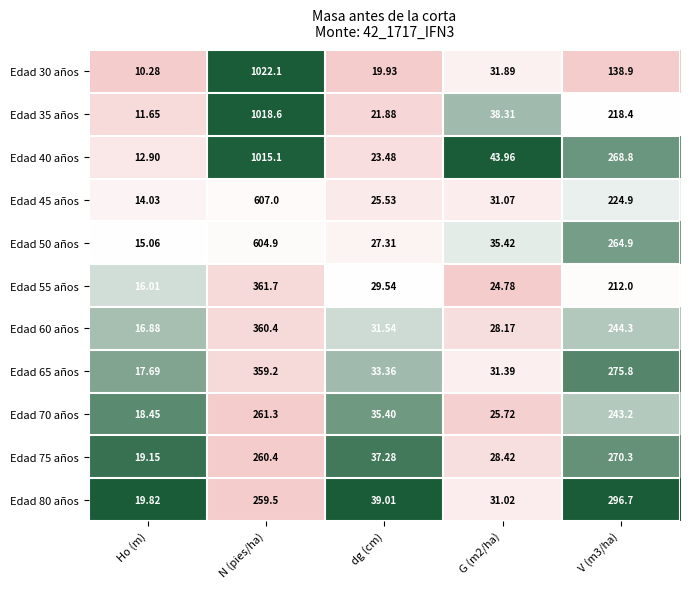

At which label does Edad 40 años first exceed 43?

N (pies/ha)